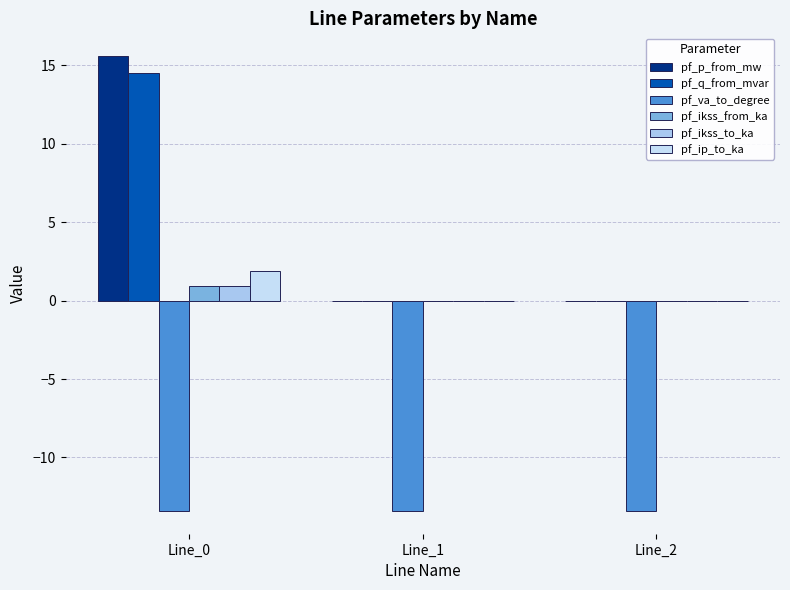

What is the difference between the maximum and second lowest values in the pf_q_from_mvar series?

14.5